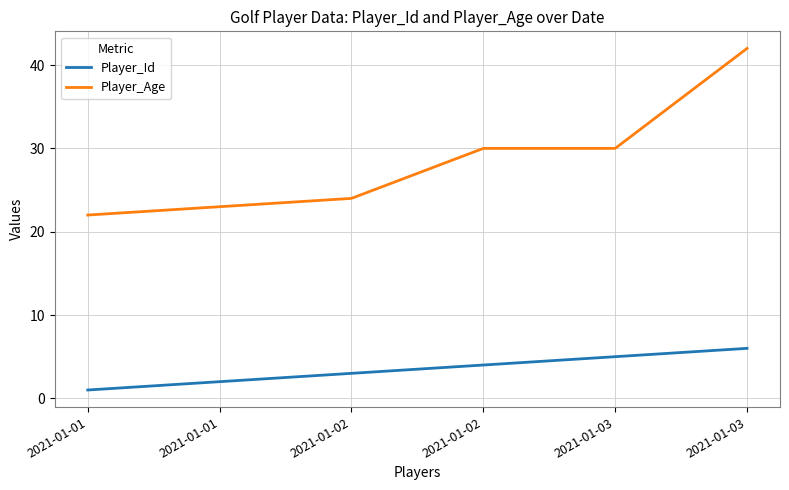

Which series changed the most between 2021-01-01 and 2021-01-02?

Player_Id